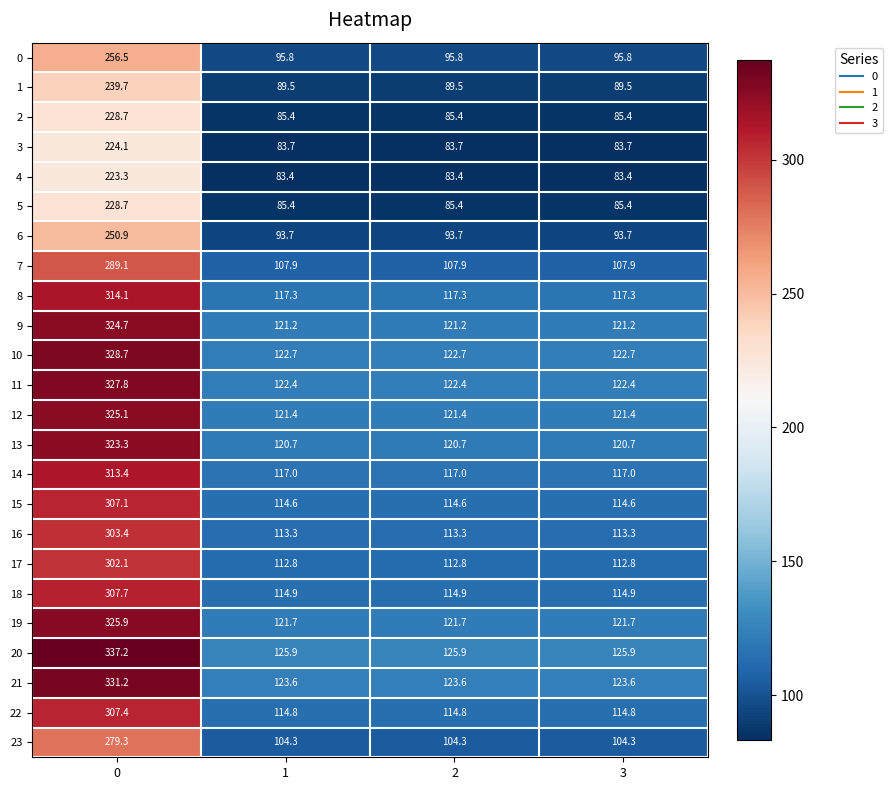

What is the minimum value shown in the chart?

83.4